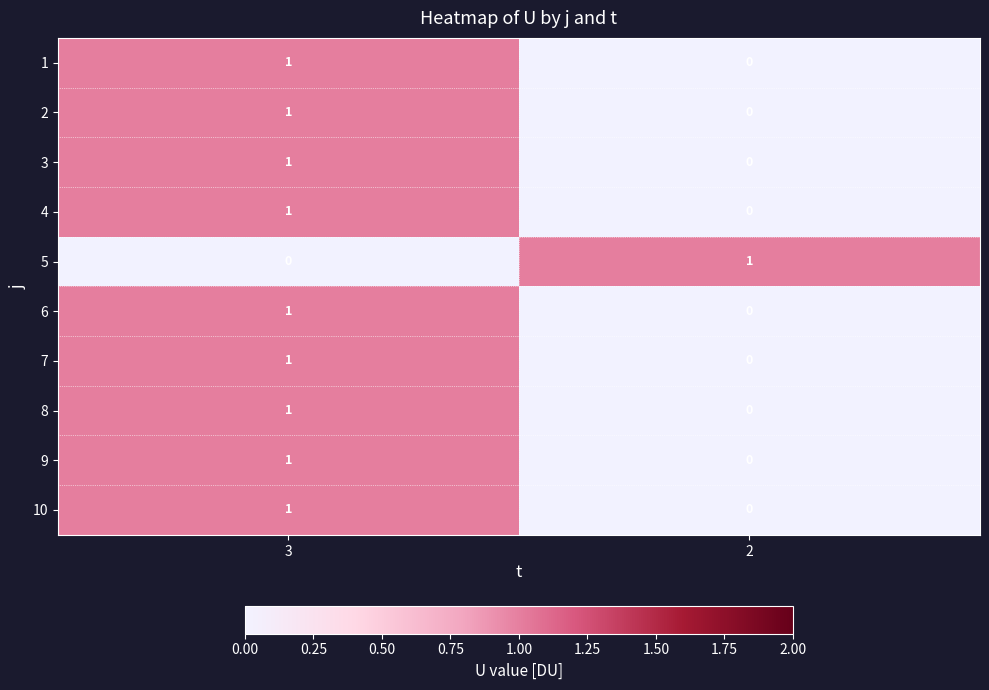

Reading left to right, extract all data points from this chart.

1: 1	0
2: 1	0
3: 1	0
4: 1	0
5: 0	1
6: 1	0
7: 1	0
8: 1	0
9: 1	0
10: 1	0